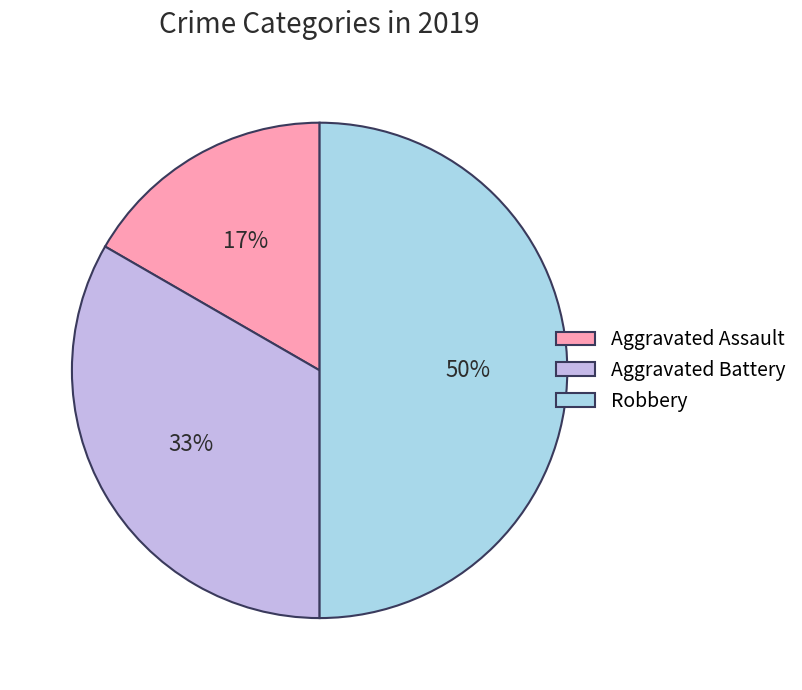

The Robbery slice represents 50% of the pie. True or false?

True